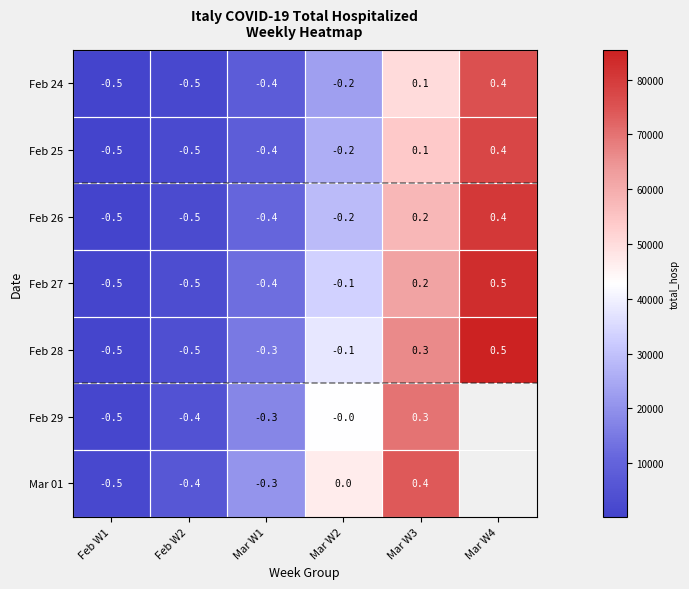

What is the total value across all series at Mar W1?

-2.5